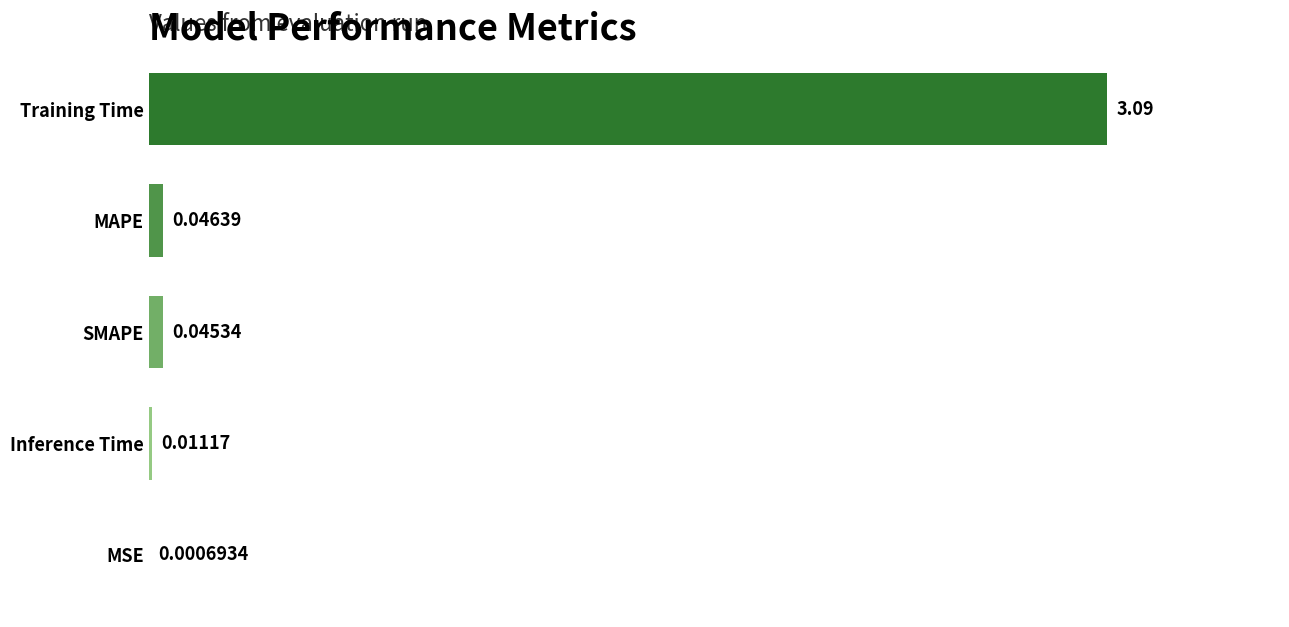

At which label is the value closest to 1?

MAPE